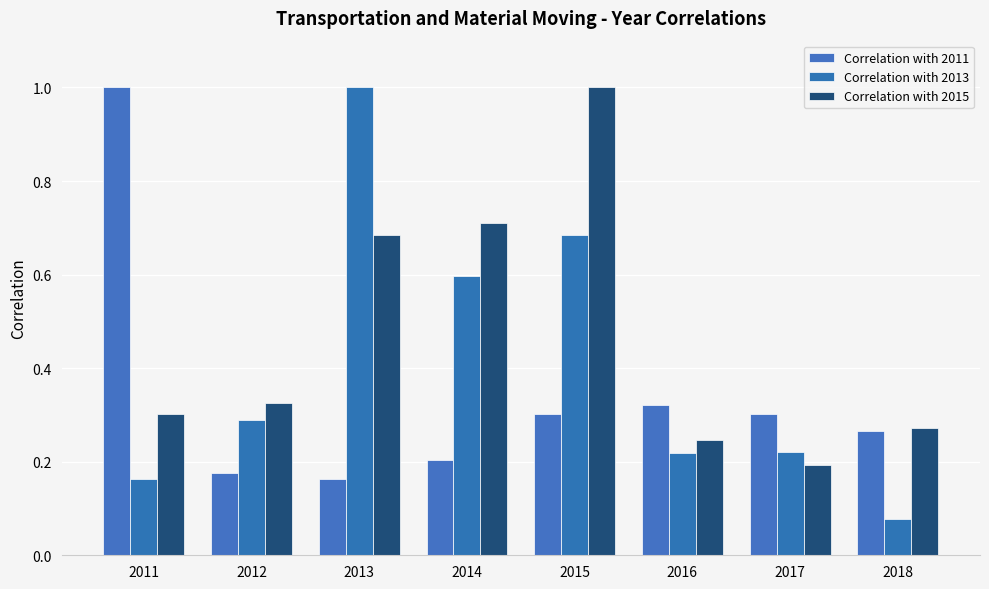

Is the value of Correlation with 2013 at 2017 greater than the value of Correlation with 2015 at 2017?

Yes